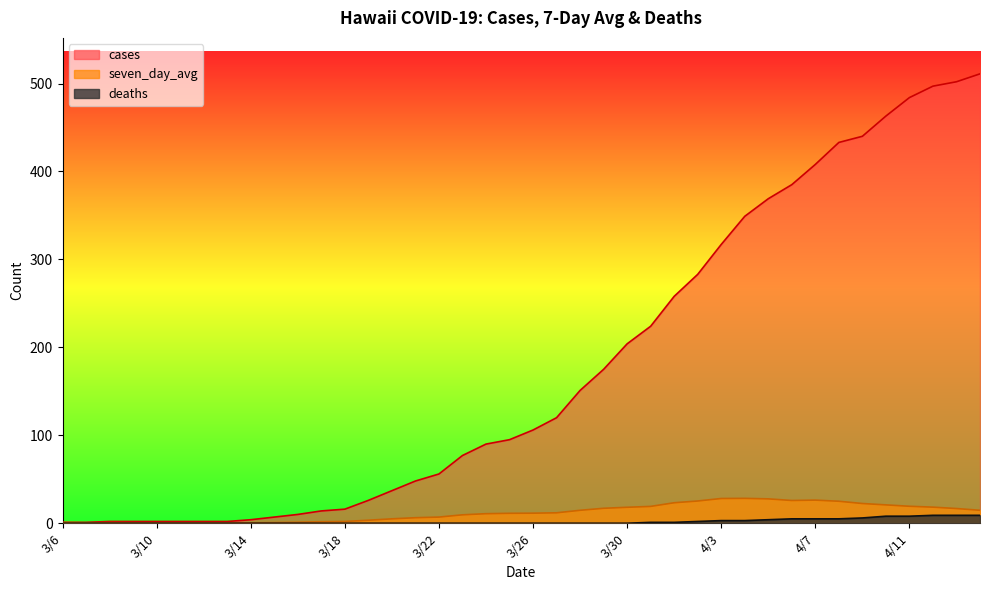

How many values in the seven_day_avg series are below 11?

19